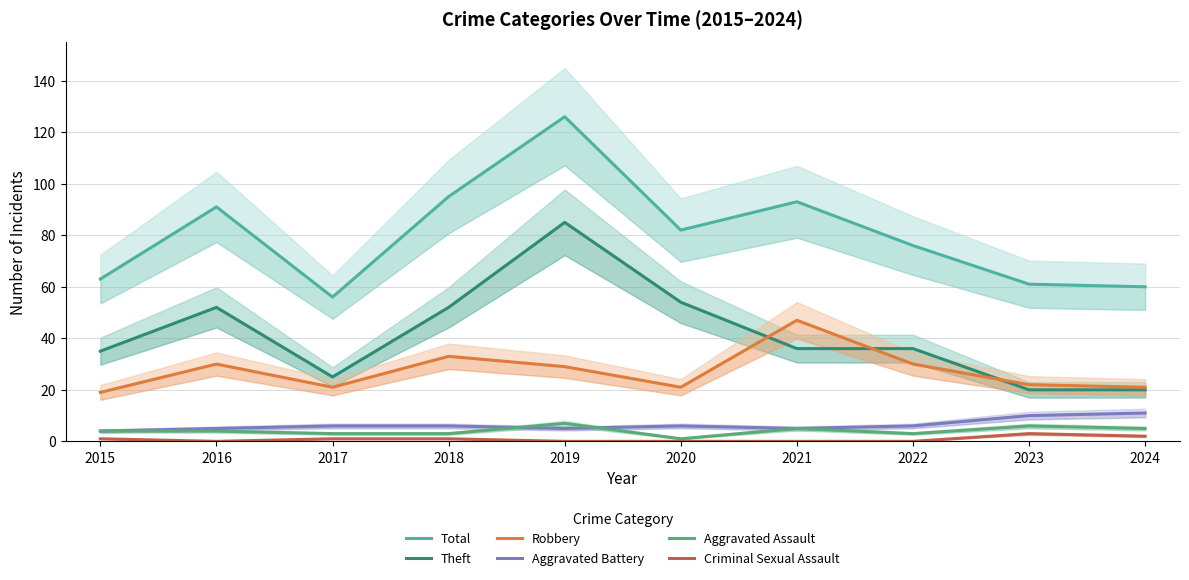

At which category is the sum across all series the highest?

2019